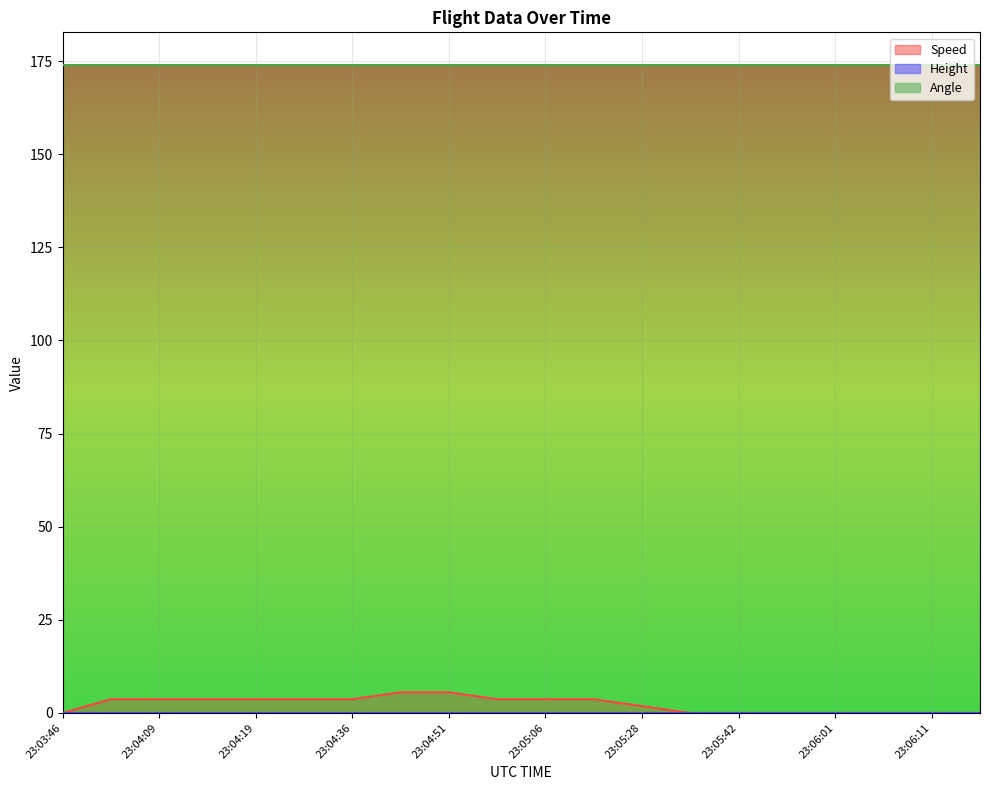

True or false: Height and Speed intersect in this chart.

False